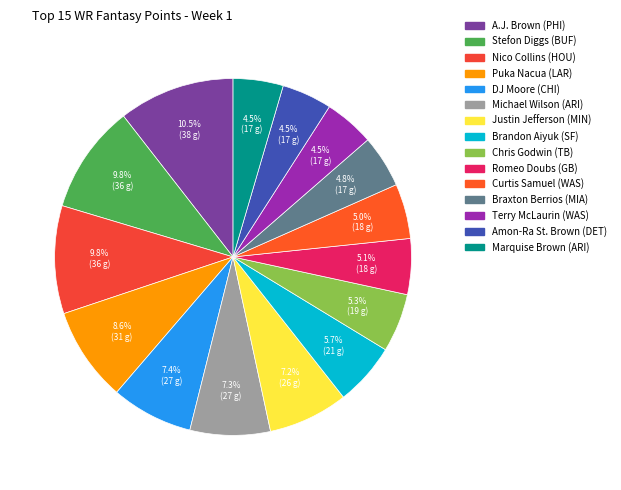

Count the number of slices in the pie.

15